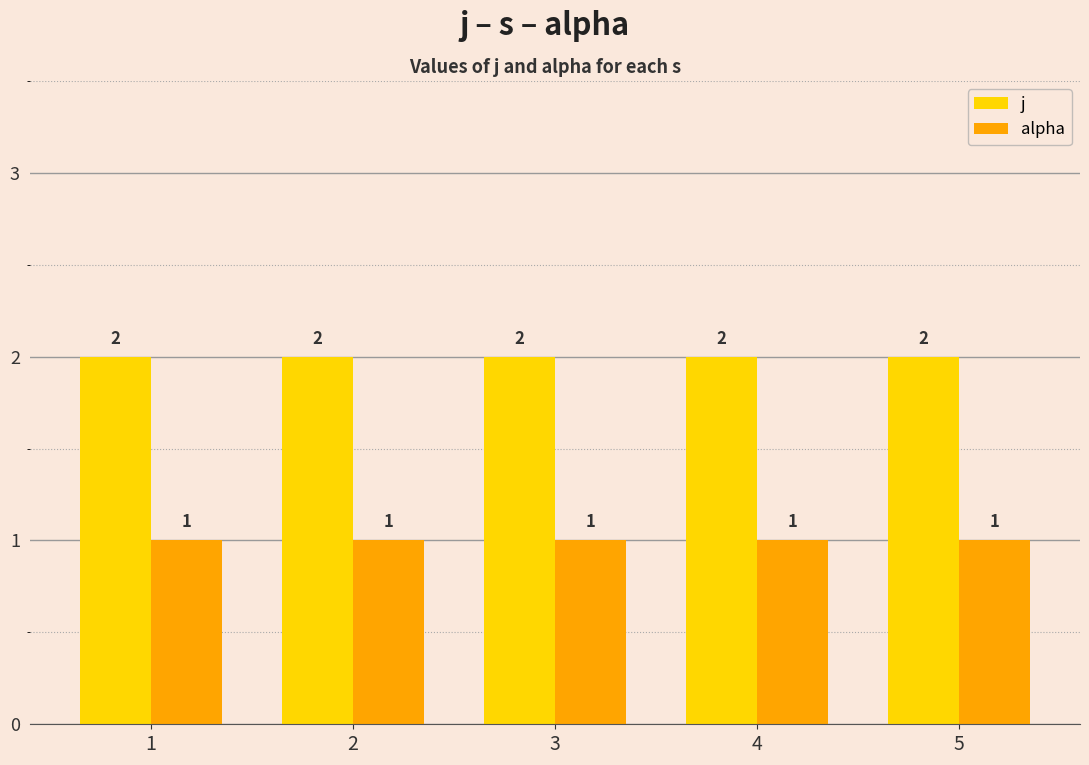

Reading left to right, transcribe all the data shown in this chart.

j: 2	2	2	2	2
alpha: 1	1	1	1	1